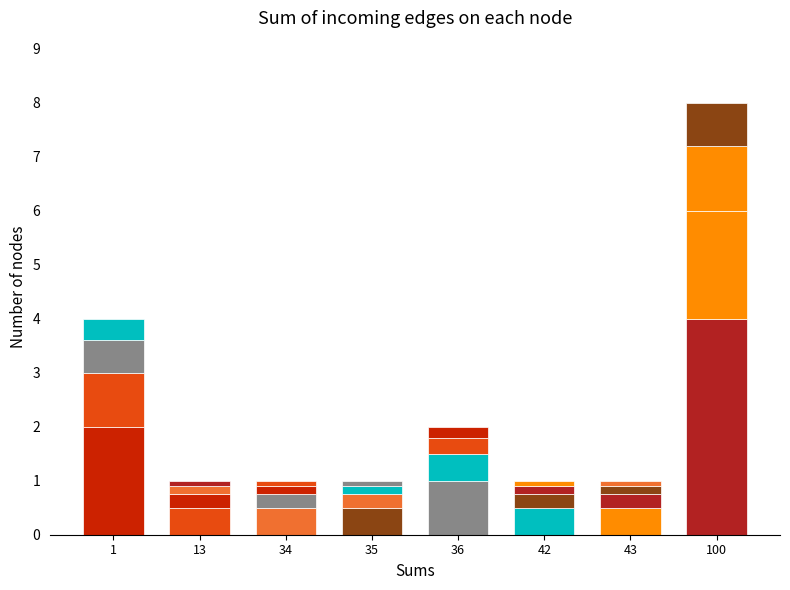

How many series are shown in this chart?

4